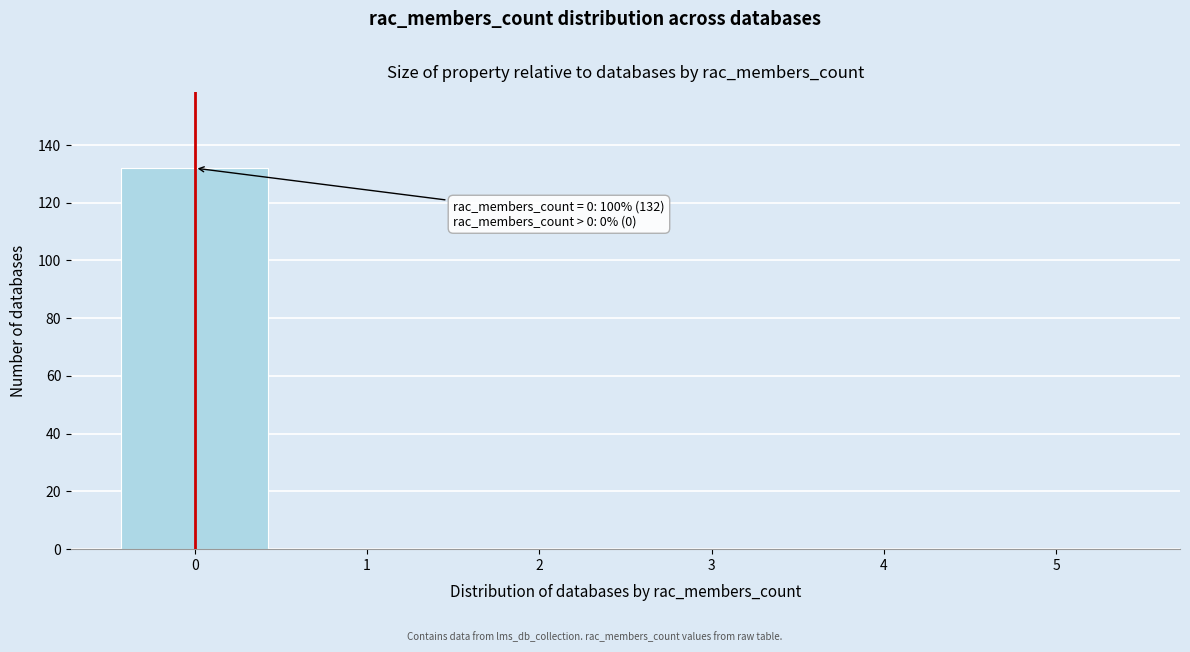

Reading left to right, list all the values displayed in this chart.

0=132	1=0	2=0	3=0	4=0	5=0